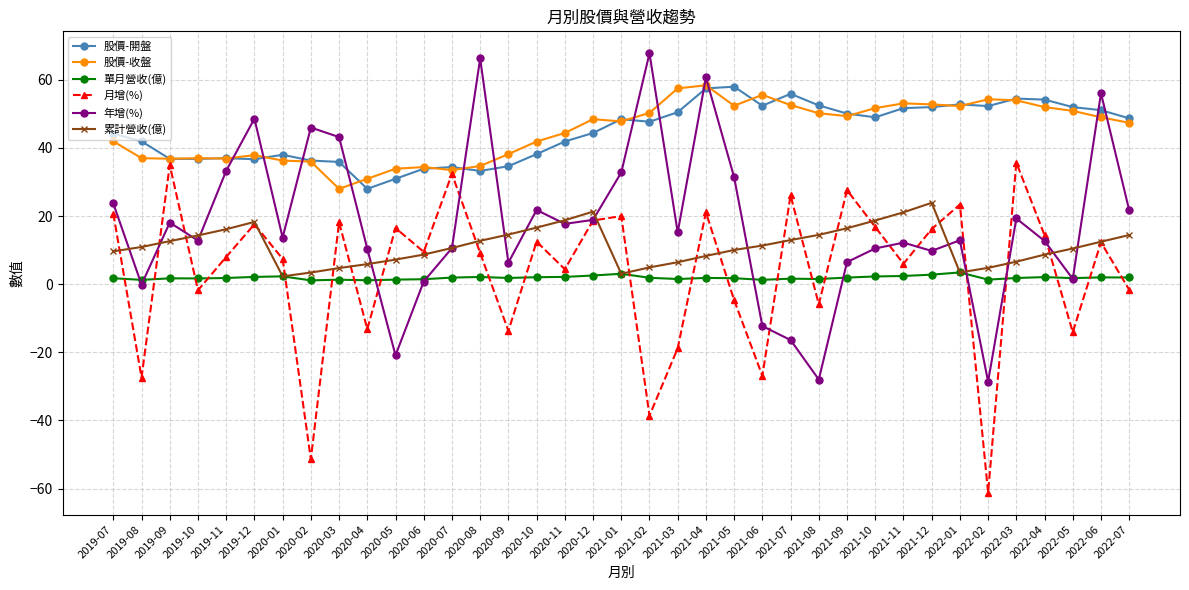

True or false: 月增(%) has more than 1 interior local peaks.

True